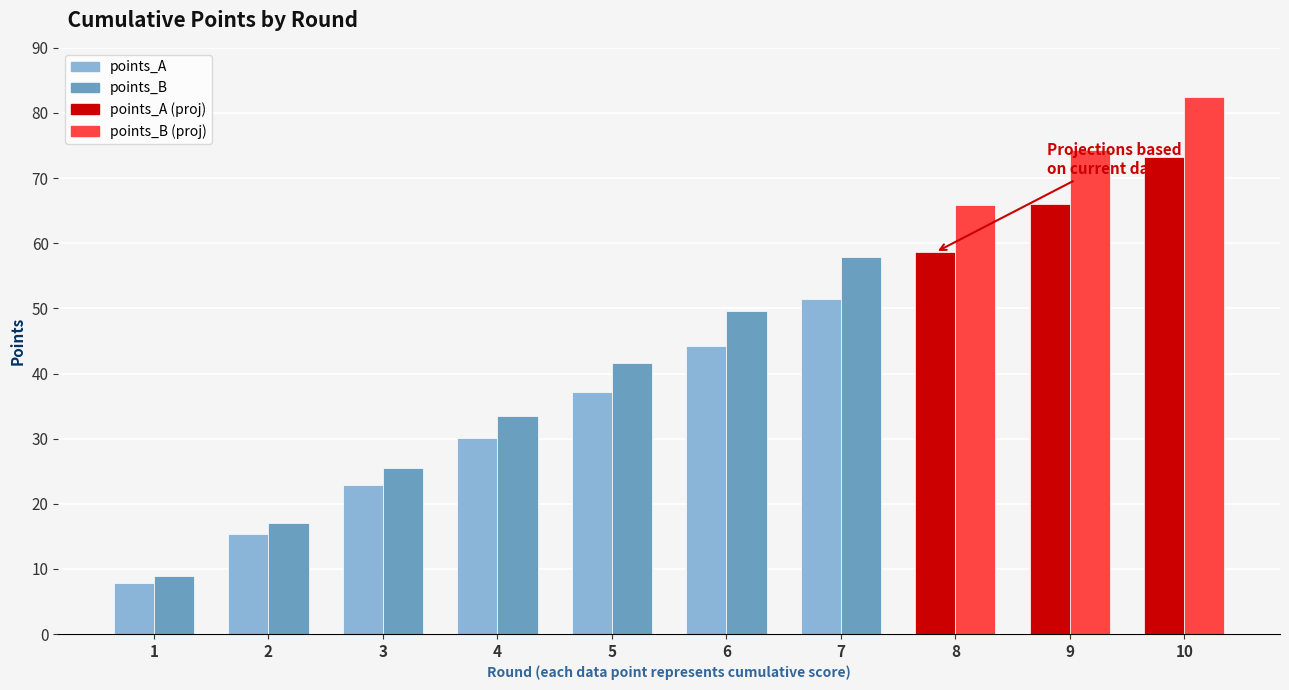

Which has a higher value, 3 or 10?

10